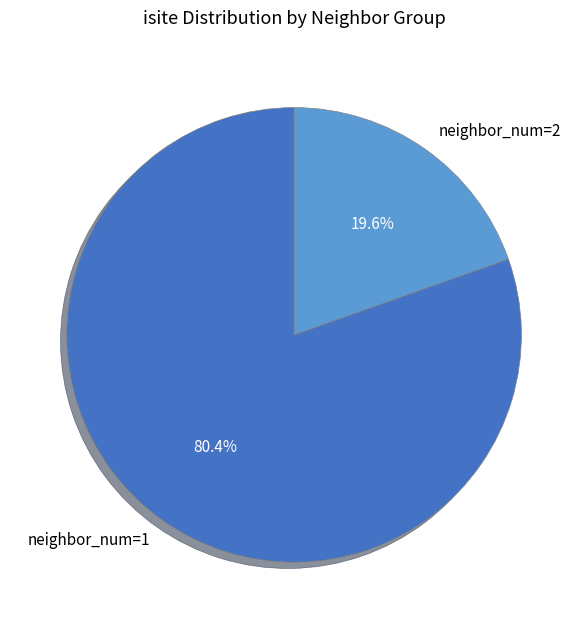

What is the total percentage of neighbor_num=1 and neighbor_num=2?

100.0%